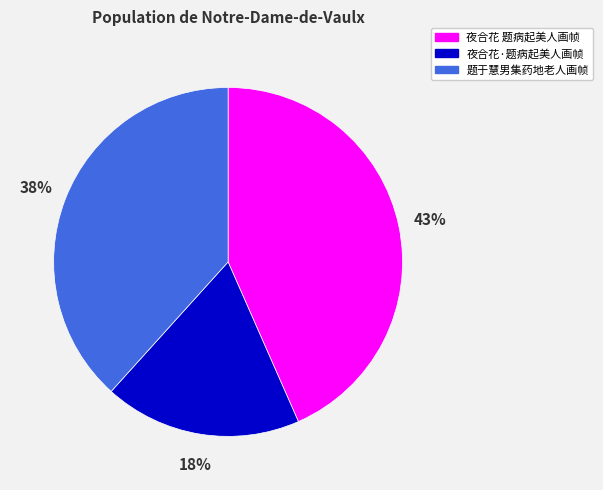

Does 题于慧男集药地老人画帧 represent more than half of the total?

No